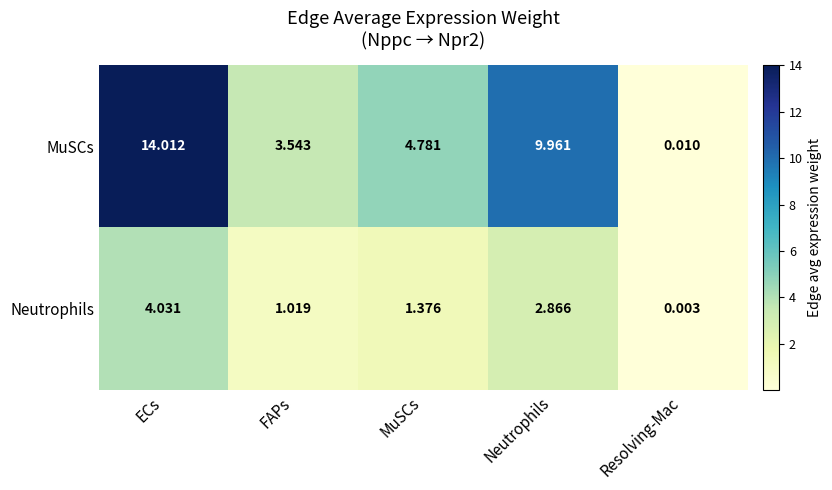

Rank the categories by MuSCs value from lowest to highest.

Resolving-Mac, FAPs, MuSCs, Neutrophils, ECs